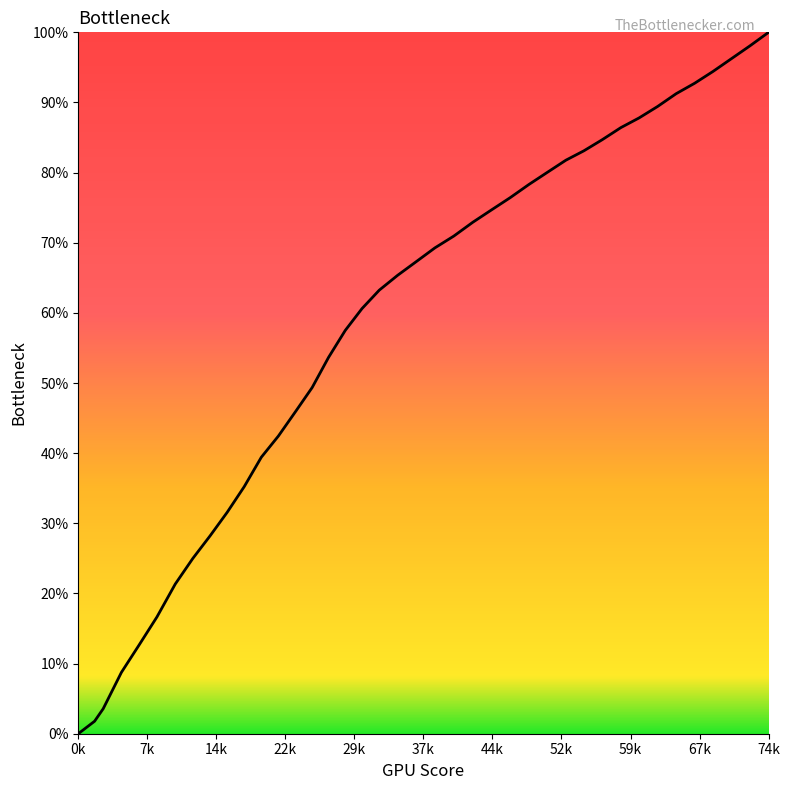

What is the difference between the maximum and minimum values?

100.0